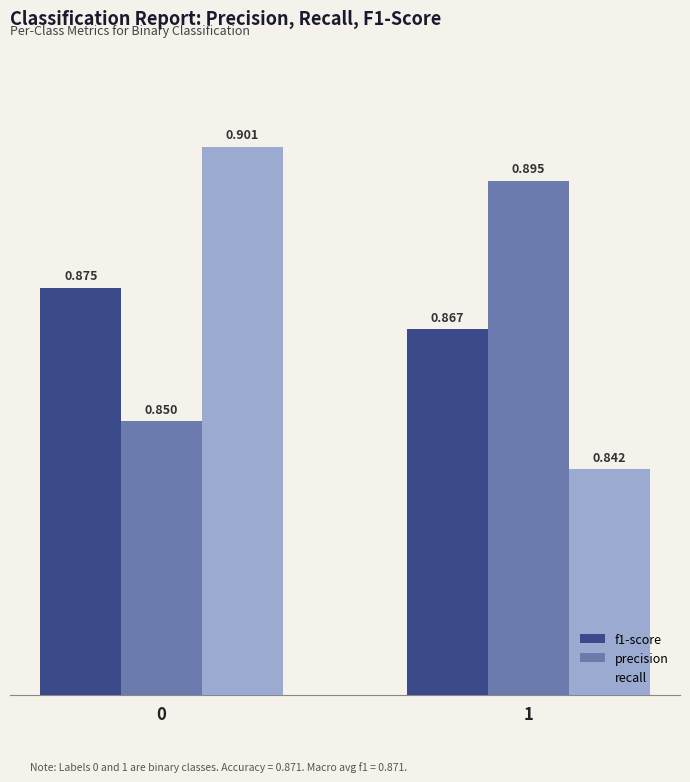

Is the value of recall at 1 greater than the value of f1-score at 0?

No